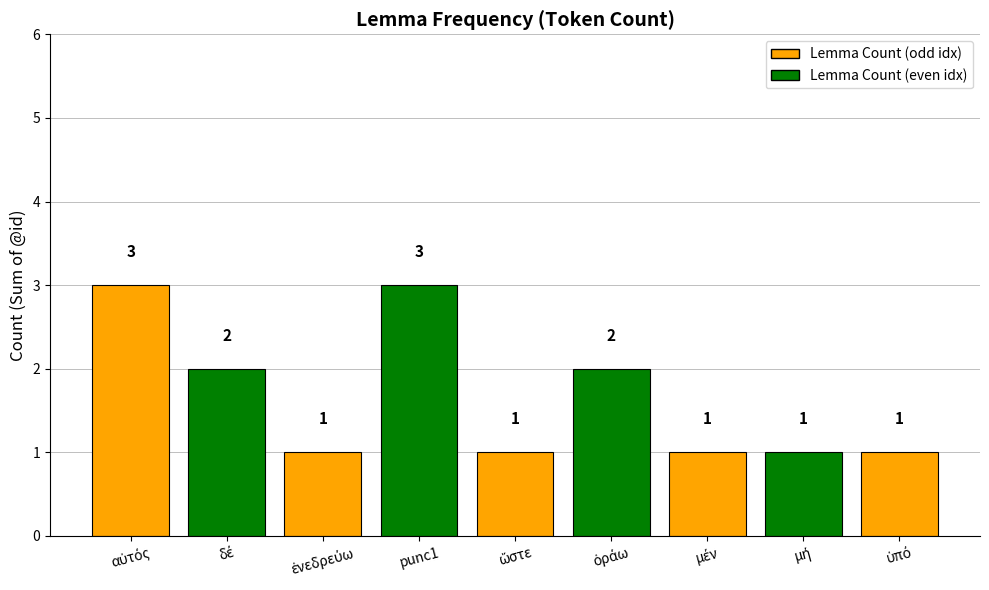

Reading left to right, extract all data points from this chart.

3	2	1	3	1	2	1	1	1